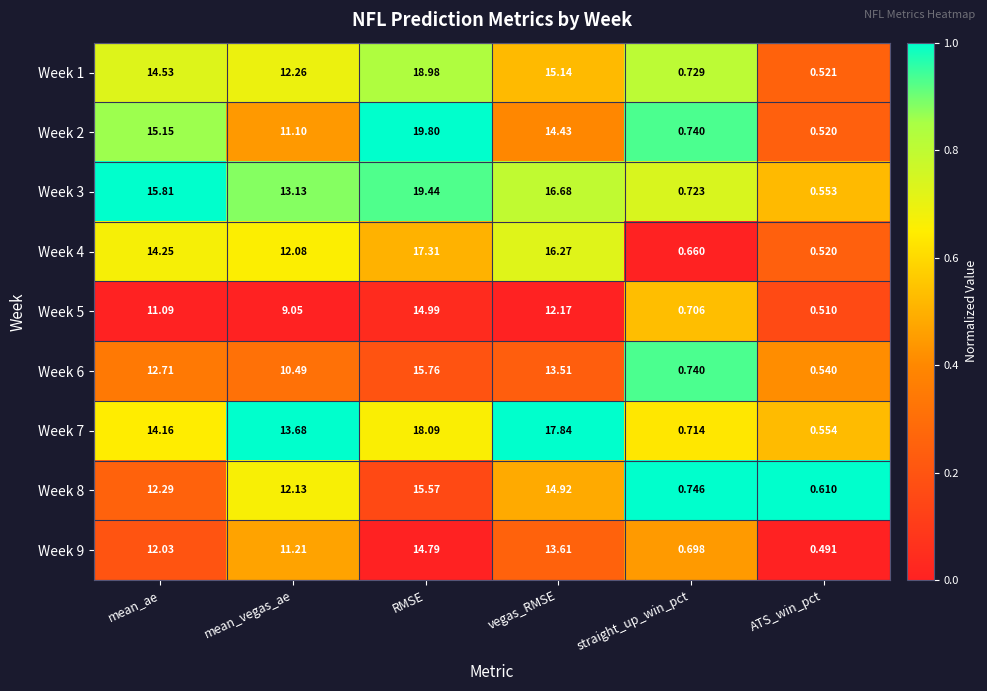

Is the value of Week 3 at straight_up_win_pct greater than the value of Week 1 at ATS_win_pct?

Yes